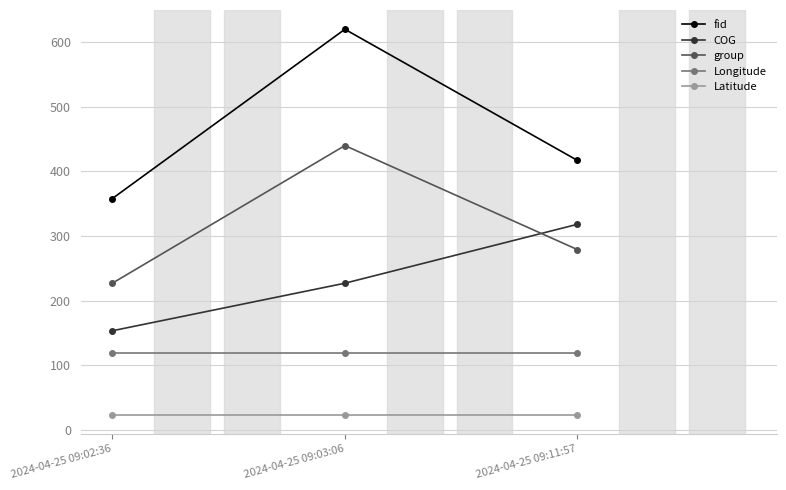

What is the spread (max minus min) of values at 2024-04-25 09:11:57?

393.4